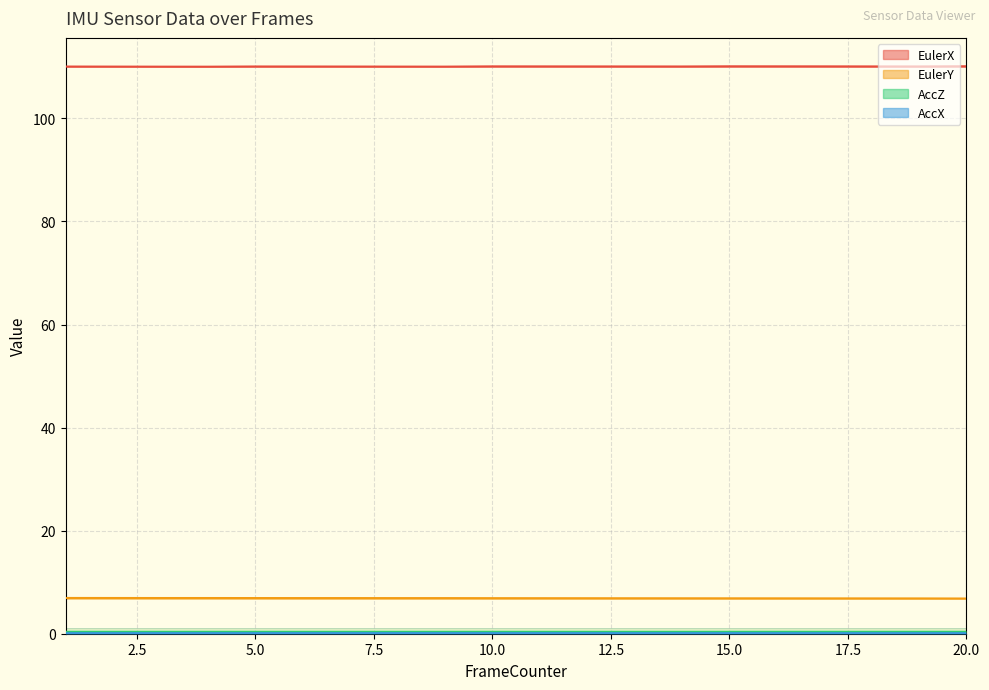

What is the total value across all series at 7?

117.5